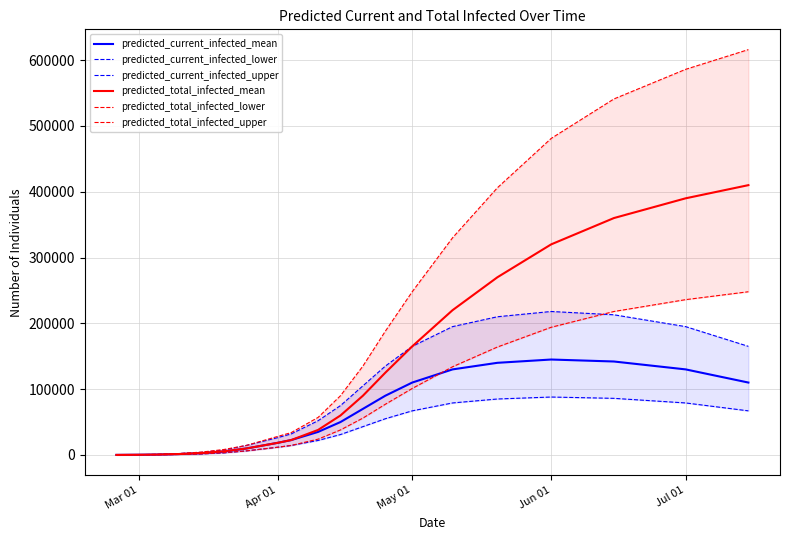

What is the maximum value for predicted_total_infected_mean?

410000